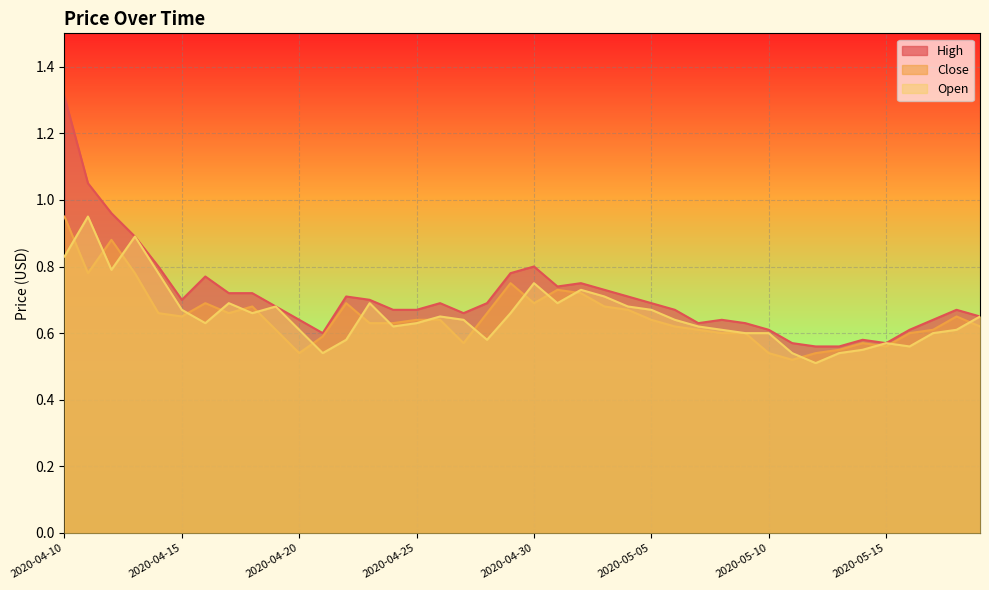

What is the sum of the Close values at 2020-04-11 and 2020-05-03?

1.5